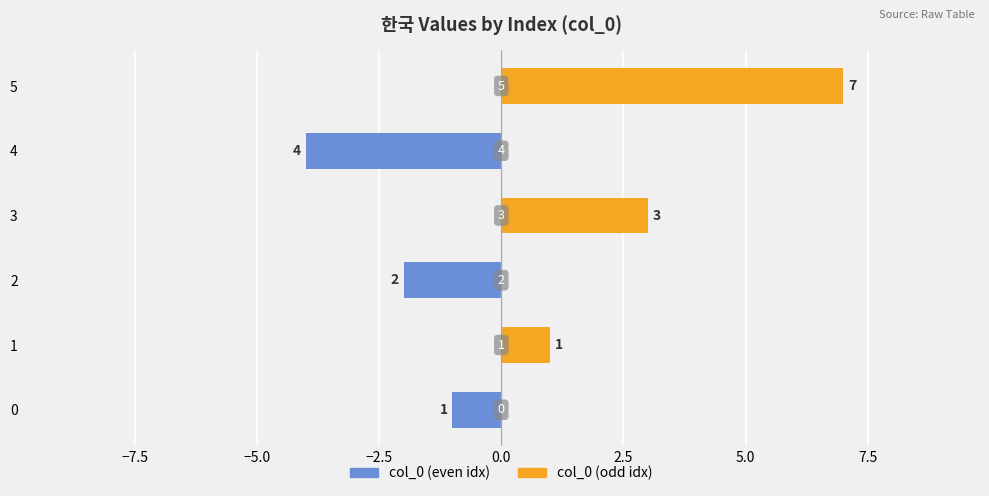

How many values in the col_0 (odd index) series are below 1?

3